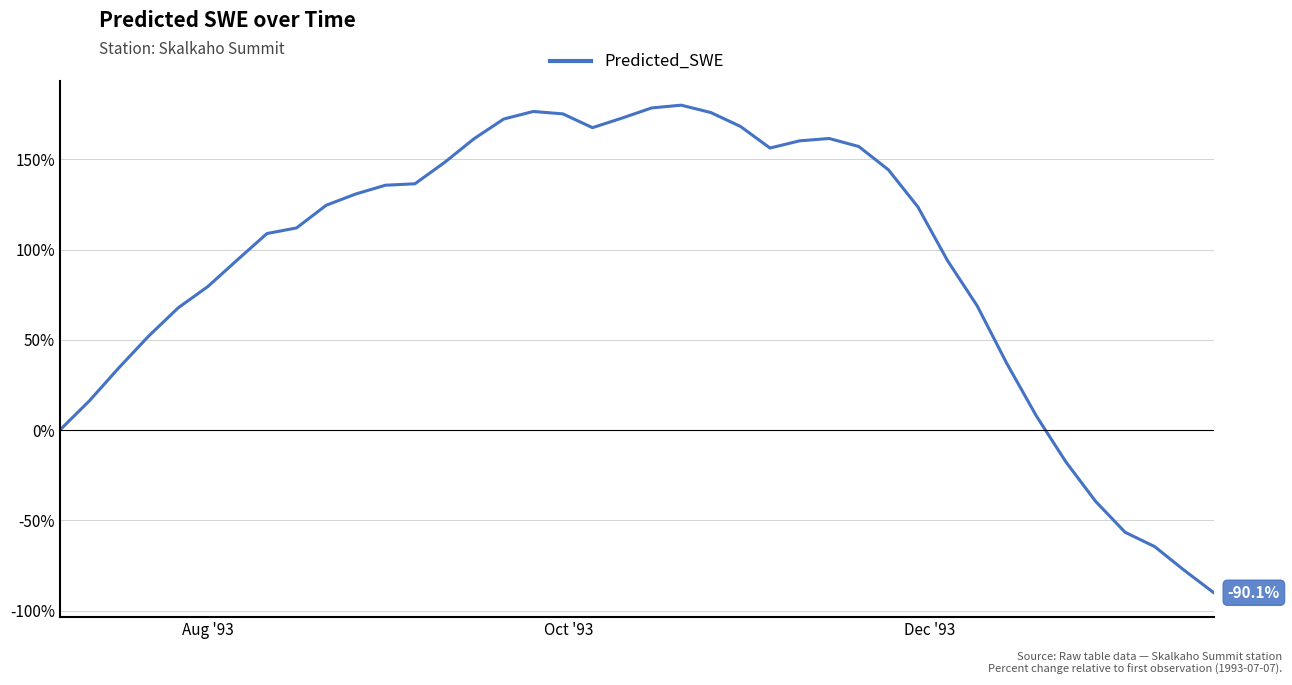

What is the greatest value displayed?

180.0